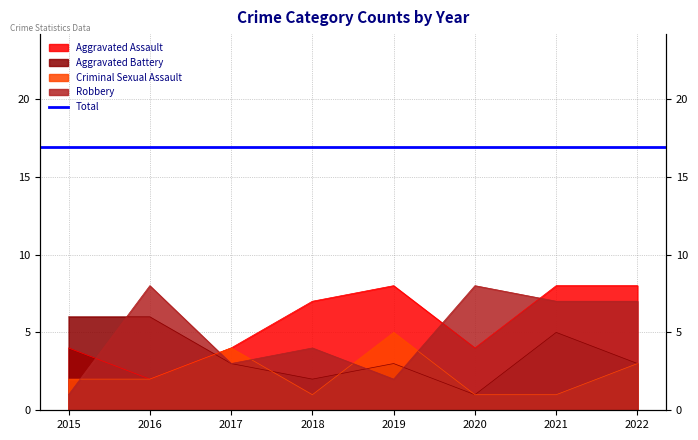

How many data points in Aggravated Battery are above 3?

3